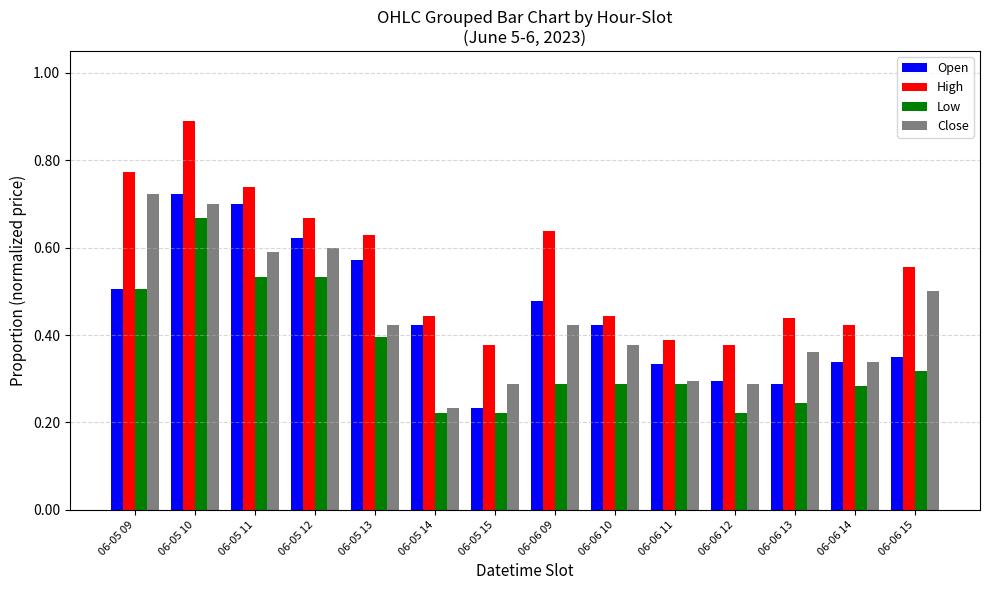

Which category has the highest value in the Close series?

06-05 09